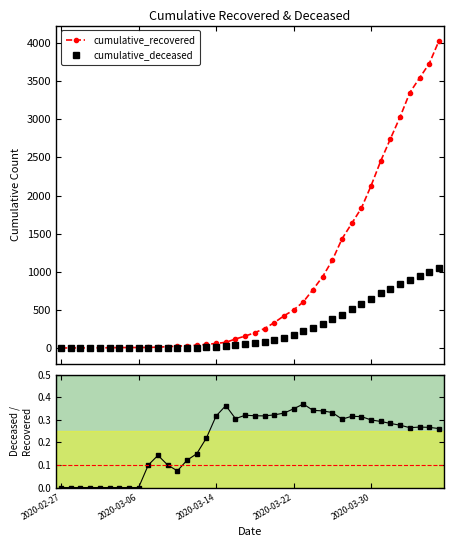

Which series changed the most between 29 and 35?

cumulative_recovered